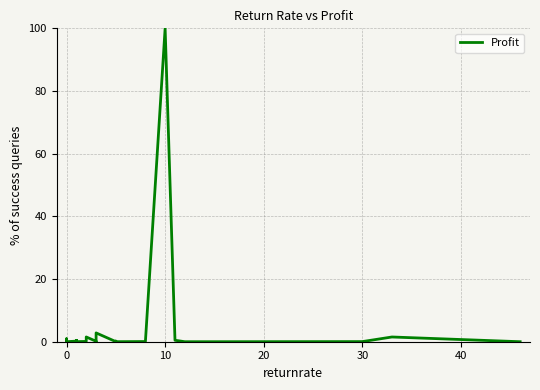

What is the sum of all values?

111.4